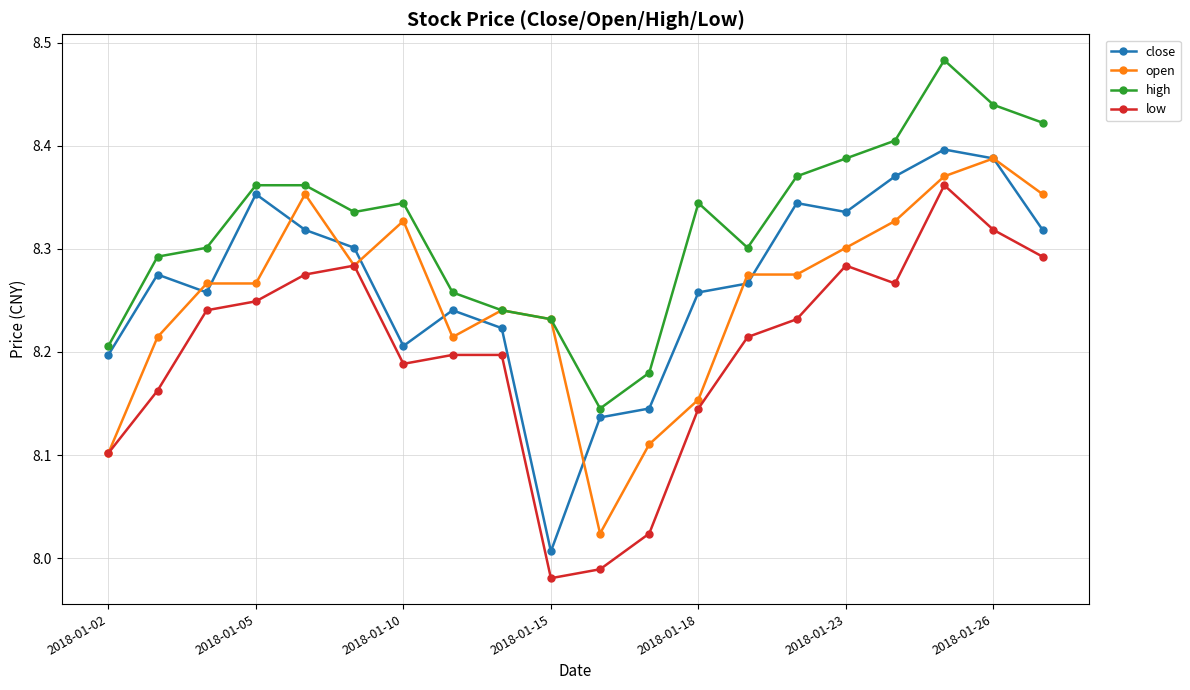

True or false: high has more than 0 interior local peaks.

True